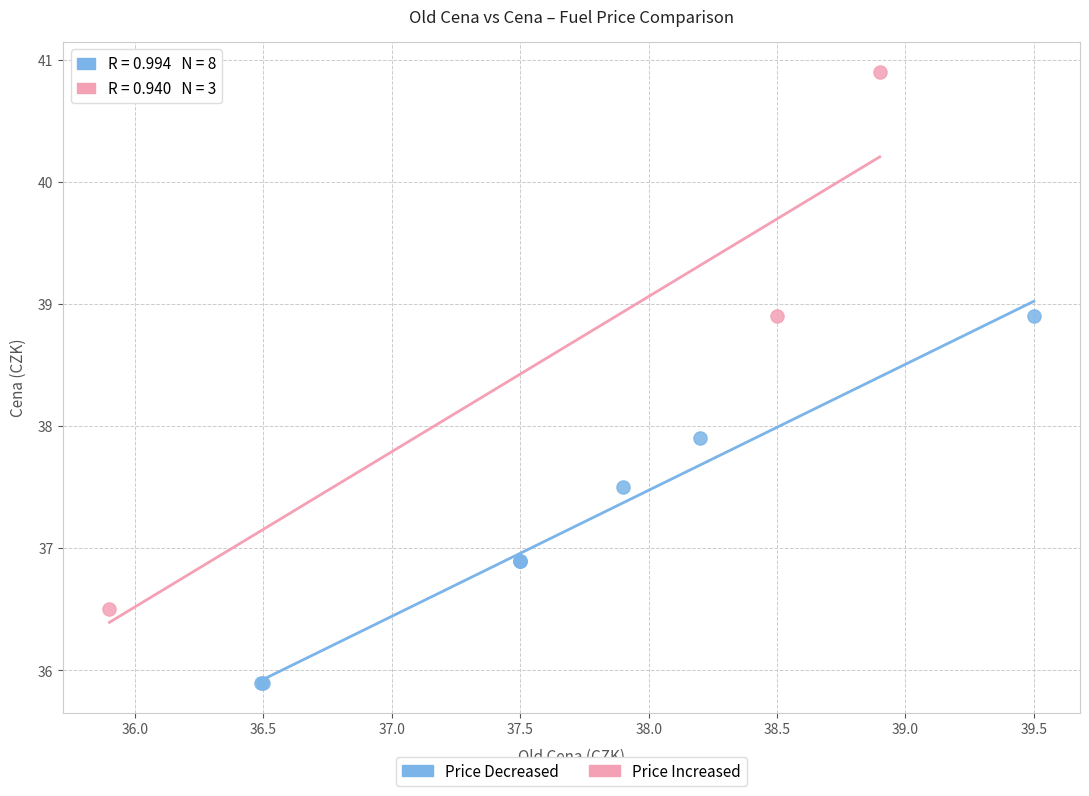

Which series contains the lowest Y value?

Price Decreased